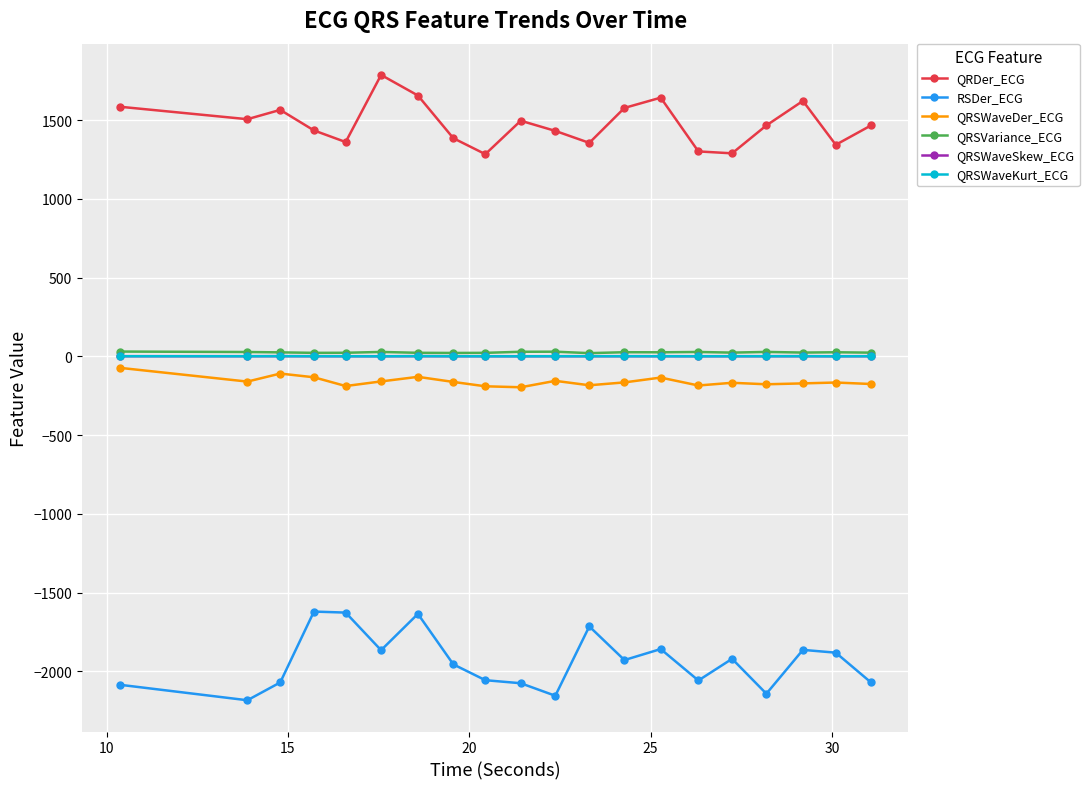

What is the value of the QRDer_ECG point at the 12th from the left?

1356.3